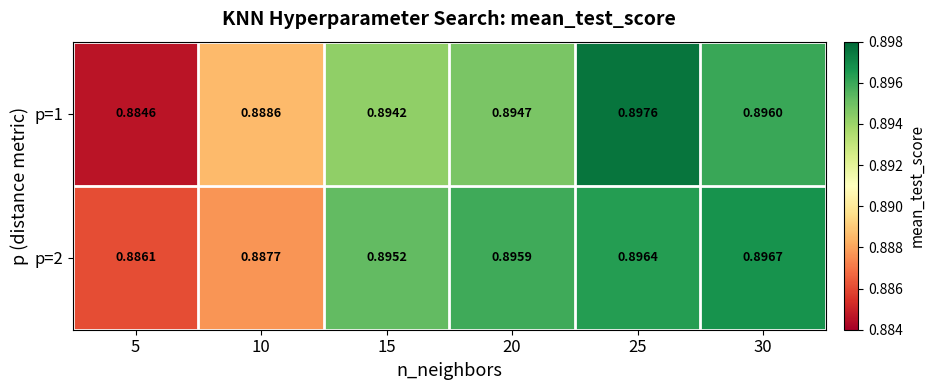

Is the value of p=1 at 15 greater than the value of p=2 at 5?

Yes